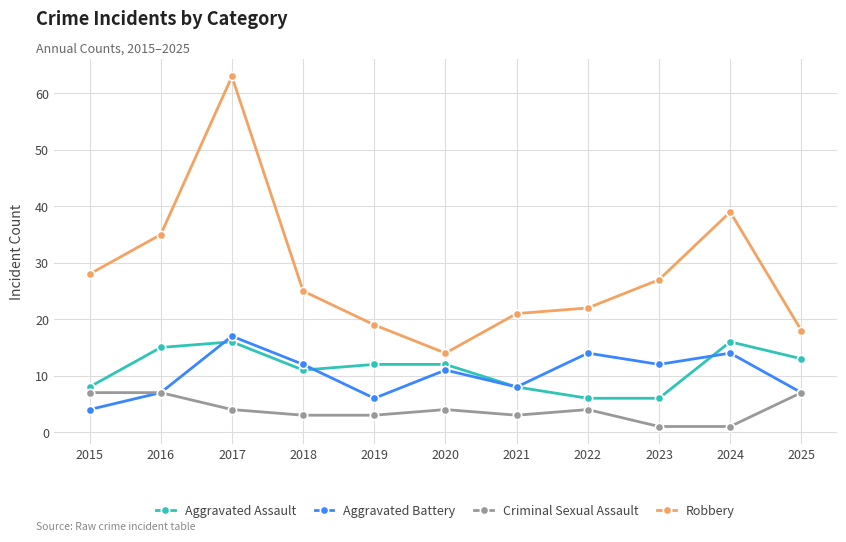

Rank the categories by Robbery value from highest to lowest.

2017, 2024, 2016, 2015, 2023, 2018, 2022, 2021, 2019, 2025, 2020